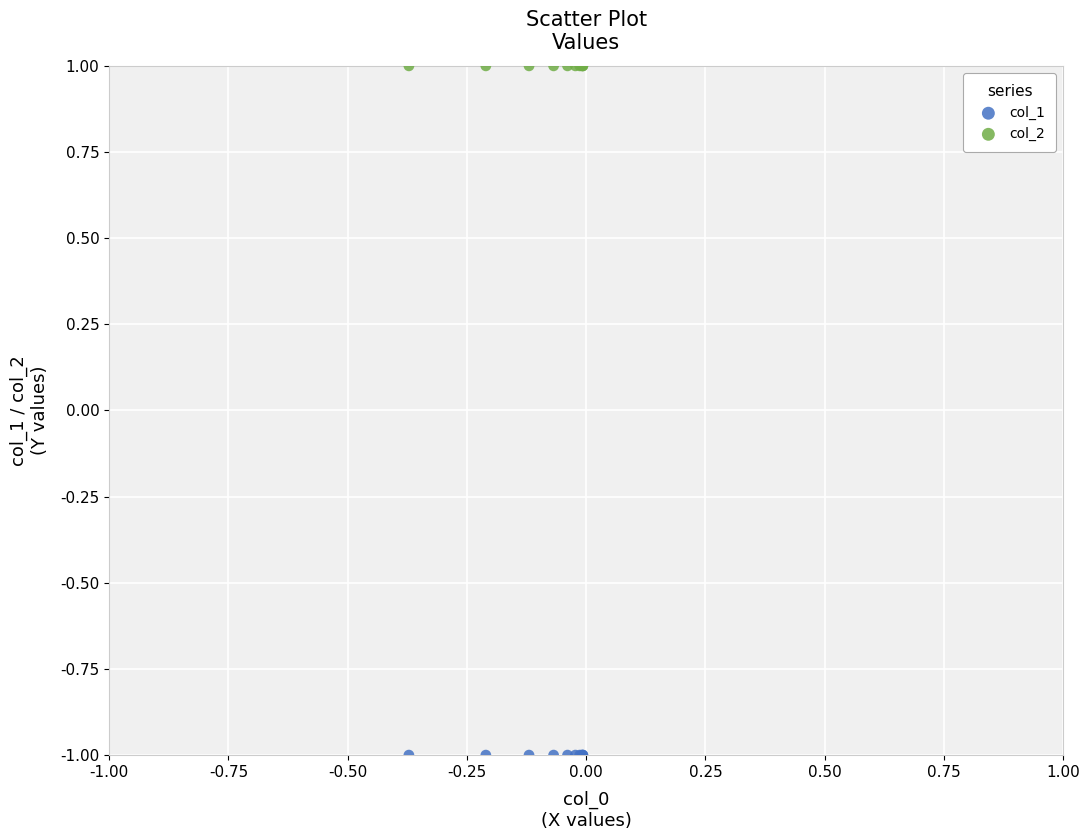

Which series reaches the minimum Y coordinate?

col_1